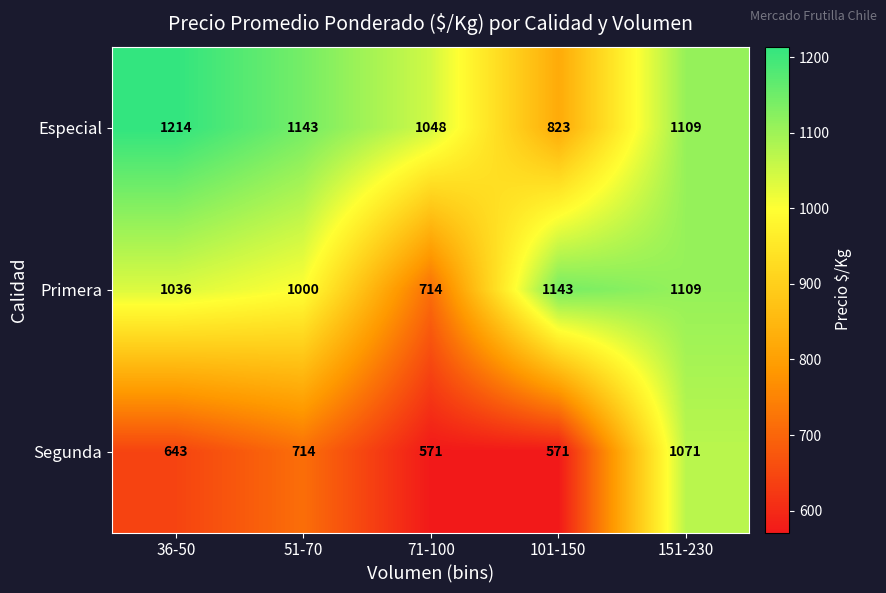

The Segunda series shows 714 at 51-70. True or false?

True